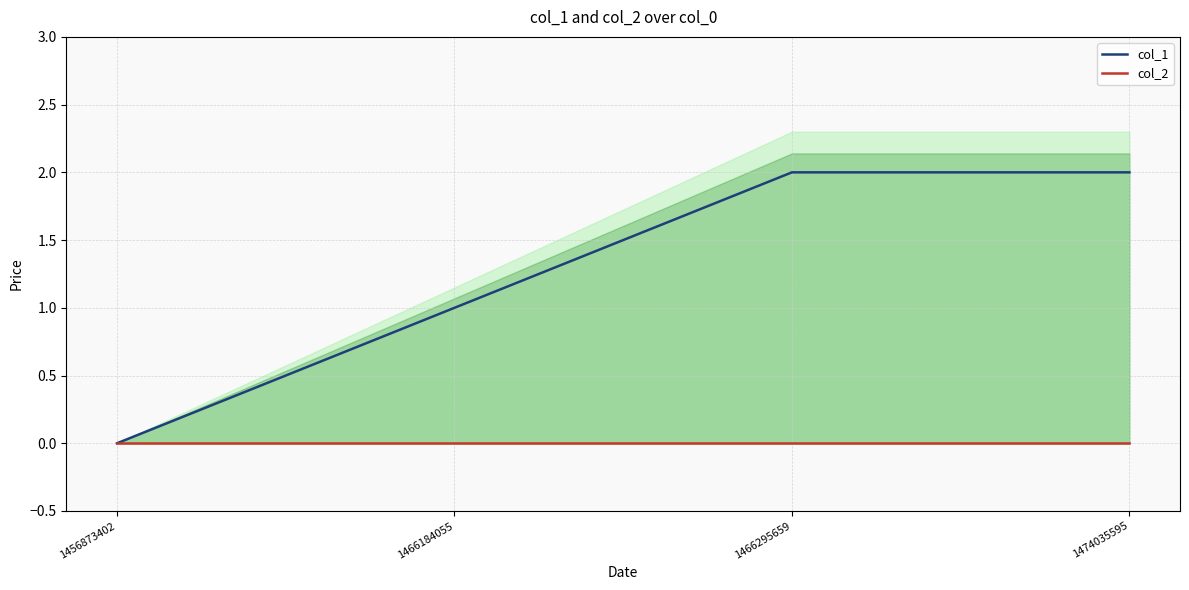

List the labels in order of col_2 value, smallest first.

1456873402, 1466184055, 1466295659, 1474035595